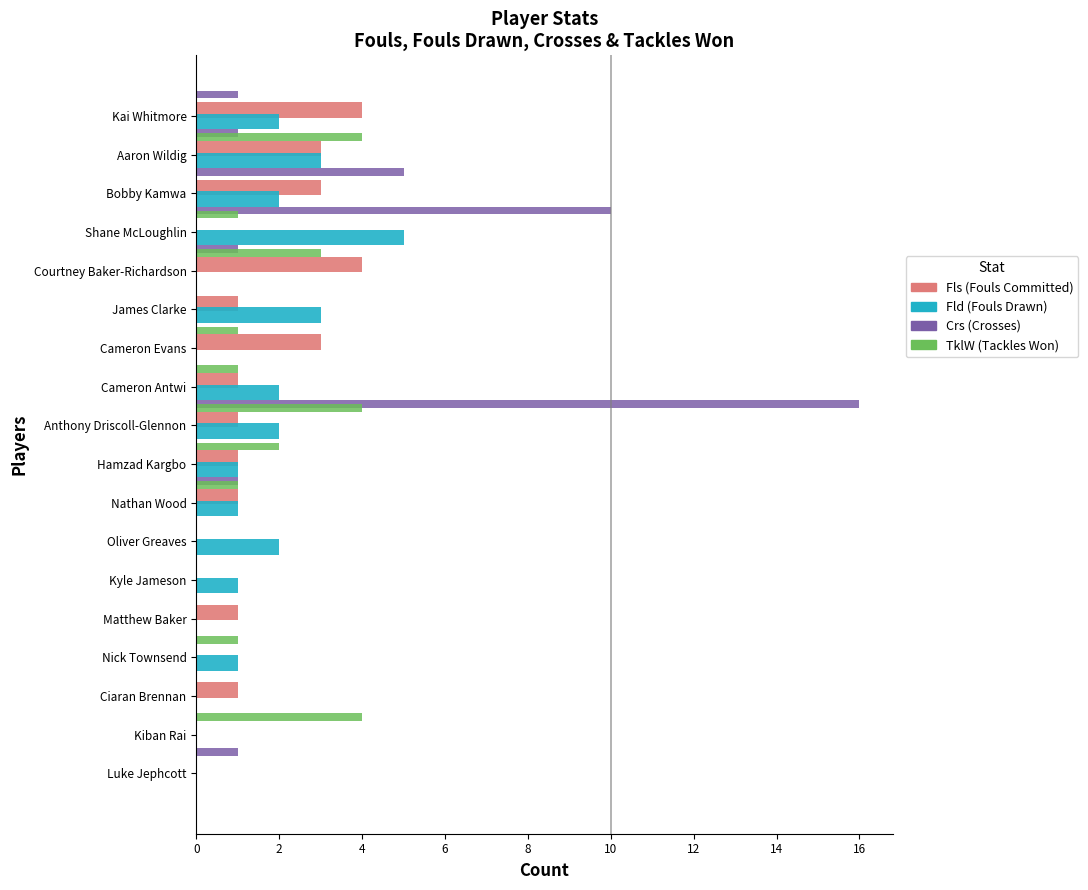

How many distinct data groups are displayed?

4